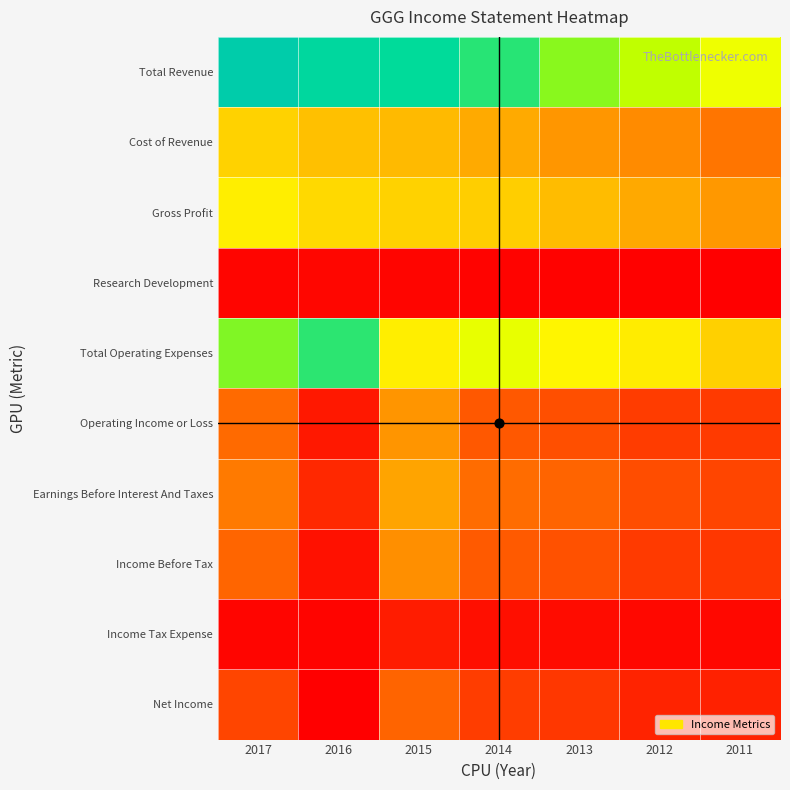

How many data points does each series have?

7